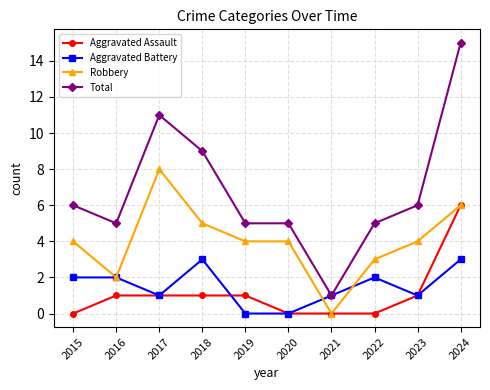

At 2015, list the series in order from largest to smallest.

Total, Robbery, Aggravated Battery, Aggravated Assault